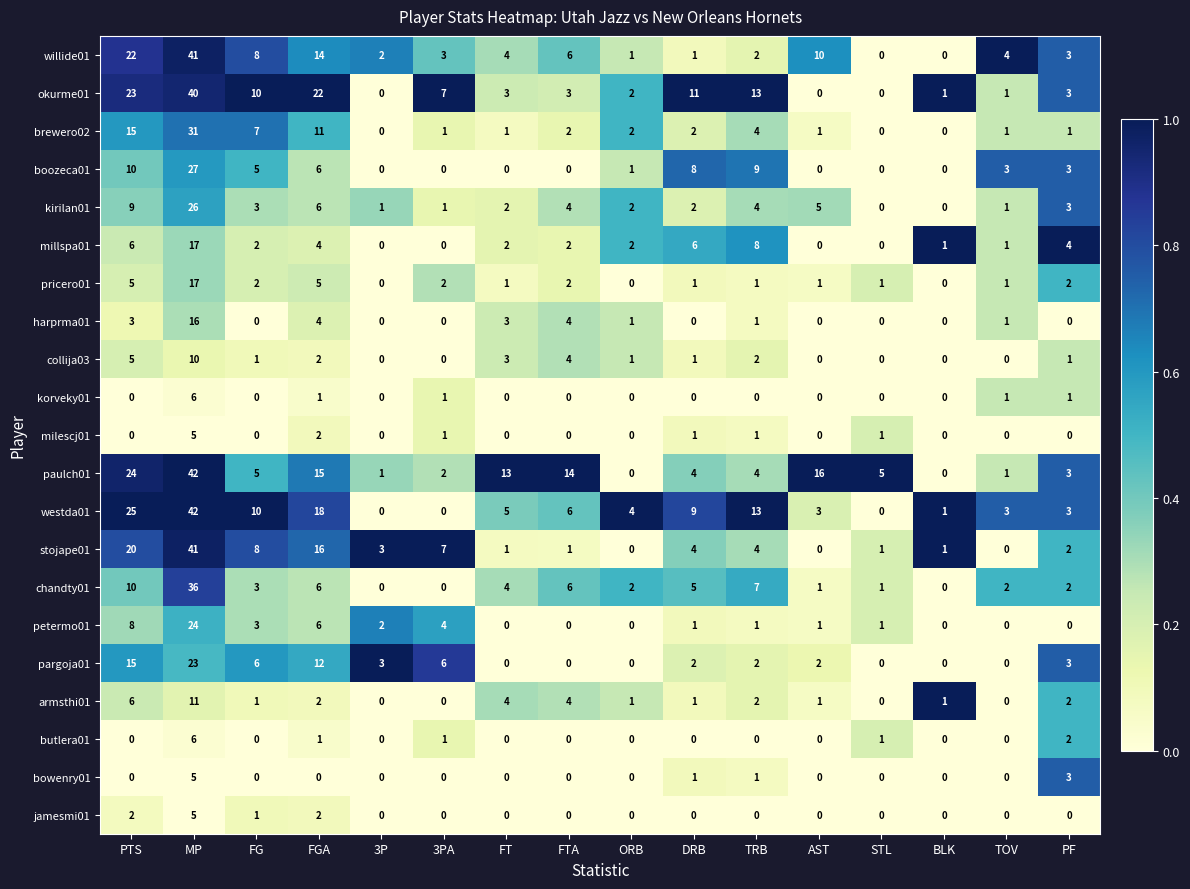

What is the difference between the maximum and second lowest values in the millspa01 series?

17